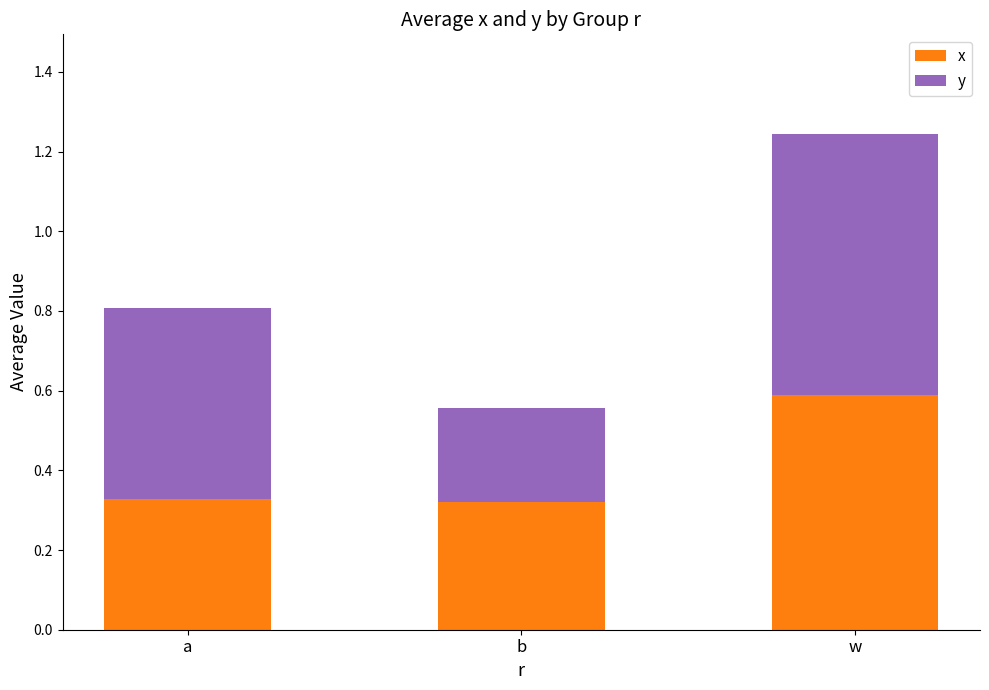

The x series shows 0.2 at a. True or false?

False